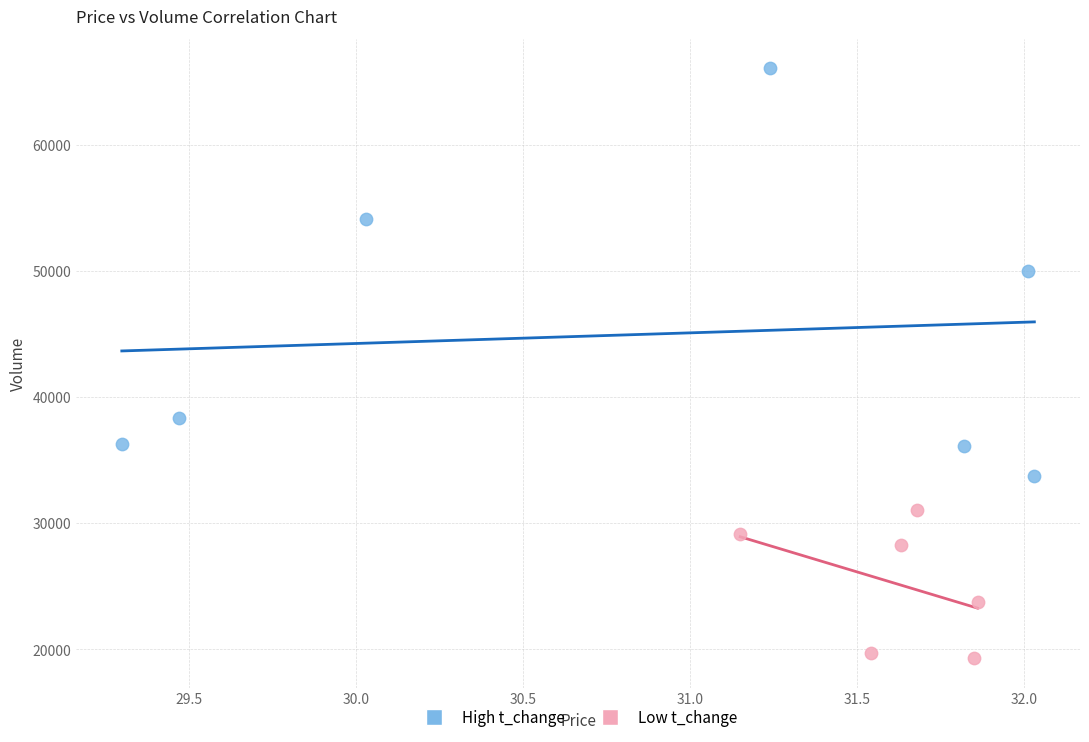

Which series has the widest spread of Y values?

High t_change